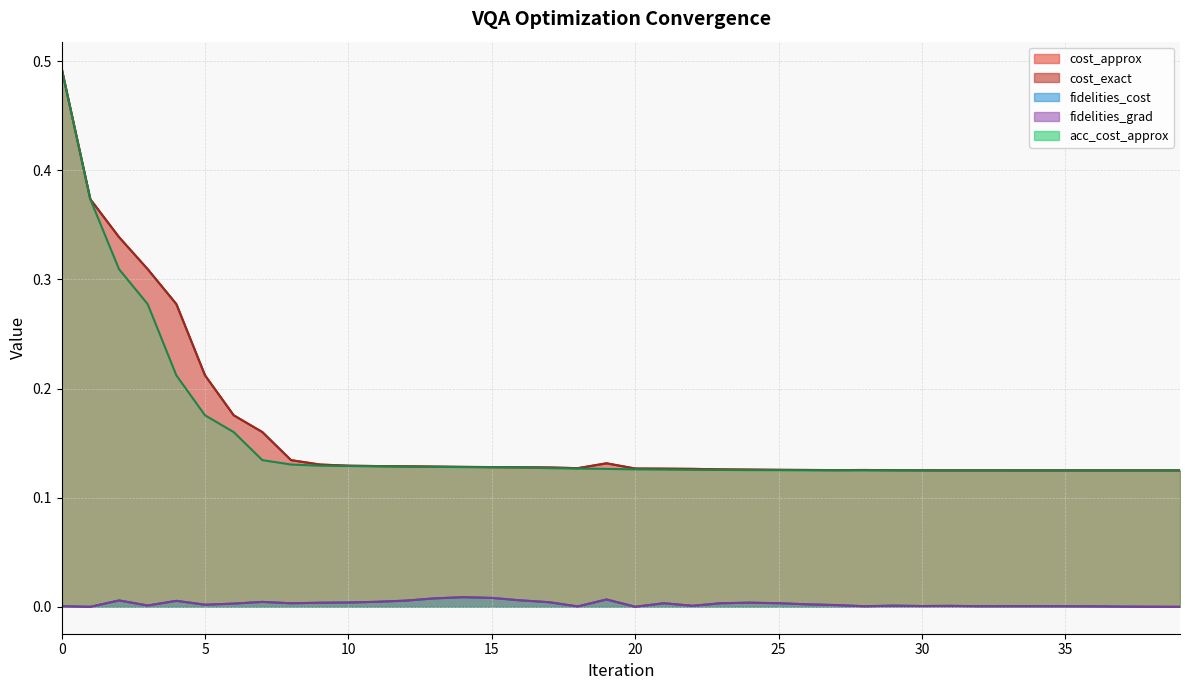

What is the value of the cost_approx point at the 24th from the left?

0.1